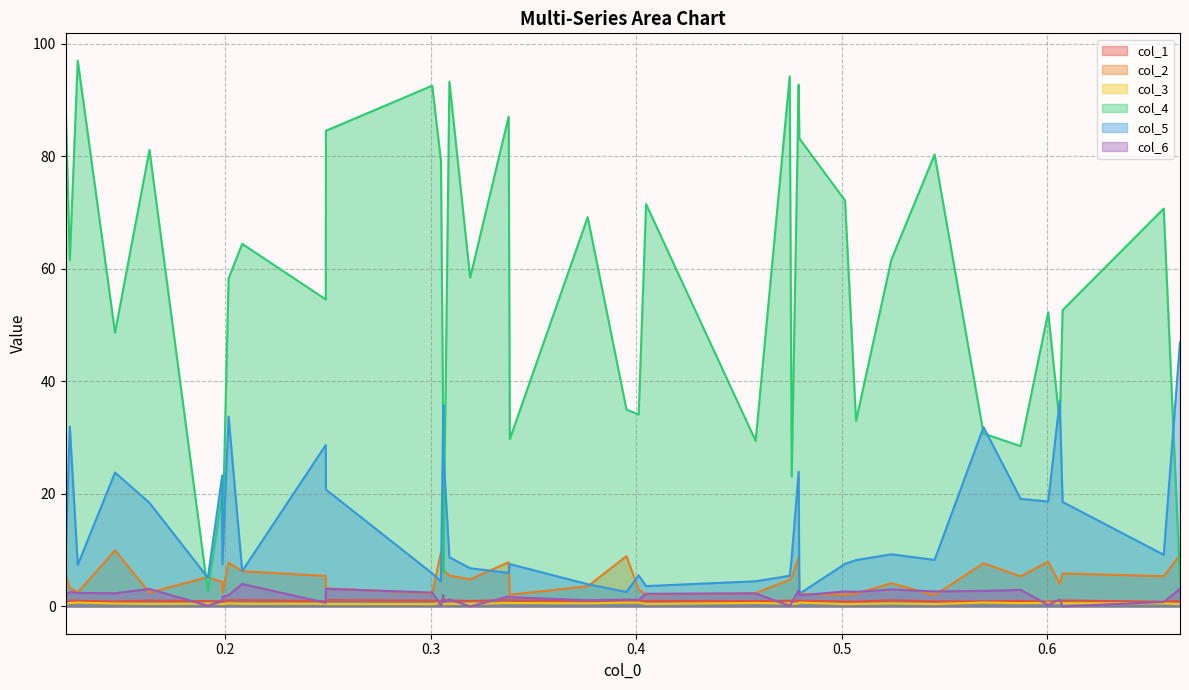

Reading left to right, list all the values displayed in this chart.

col_1: 1.0	1.0	1.0	0.9	1.0	0.9	0.9	1.0	1.1	1.1	1.0	1.1	1.0	1.0	1.0	1.1	1.1	1.0	1.1	1.1	1.0	1.1	1.0	1.0	1.0	1.0	1.0	1.1	1.0	0.9	0.9	1.1	0.9	0.9	1.0	0.8	1.0	1.1	0.8	1.0
col_2: 5.7	3.3	2.5	10.0	2.5	5.2	4.3	2.4	7.8	6.3	5.4	3.2	2.3	9.6	8.5	6.5	5.5	4.8	7.9	2.1	3.6	8.9	3.0	2.1	2.4	4.7	5.1	8.8	2.2	2.1	2.3	4.1	2.0	7.7	5.4	8.0	4.0	5.9	5.4	9.2
col_3: 0.4	0.6	0.7	0.5	0.4	0.5	0.5	0.4	0.5	0.5	0.5	0.4	0.4	0.6	0.7	0.4	0.5	0.4	0.6	0.6	0.6	0.7	0.7	0.4	0.6	0.5	0.5	0.5	0.7	0.4	0.4	0.5	0.4	0.7	0.6	0.6	0.6	0.6	0.5	0.4
col_4: 89.9	61.6	97.0	48.7	81.1	2.7	20.2	11.6	58.3	64.4	54.6	84.5	92.6	79.2	29.2	6.0	93.3	58.4	87.1	29.7	69.2	35.0	34.1	71.5	29.4	94.2	23.1	92.7	83.2	72.2	33.0	61.6	80.3	30.7	28.5	52.3	32.5	52.7	70.7	4.6
col_5: 8.1	32.0	7.4	23.8	18.4	5.1	23.3	7.5	33.8	6.3	28.7	20.8	5.9	4.4	35.8	27.1	8.7	6.8	6.0	7.5	4.0	2.6	5.5	3.6	4.5	5.4	8.7	23.9	2.2	7.6	8.2	9.3	8.3	31.9	19.1	18.6	36.6	18.6	9.2	47.0
col_6: 2.0	2.6	2.4	2.3	3.1	0.1	0.9	1.7	2.0	4.0	0.6	3.1	2.5	0.2	2.0	0.7	1.3	0.0	1.8	1.7	1.1	1.2	1.2	2.2	2.3	0.1	0.7	2.9	2.0	2.7	2.6	3.0	2.7	2.8	2.9	0.3	1.2	0.0	0.8	3.1